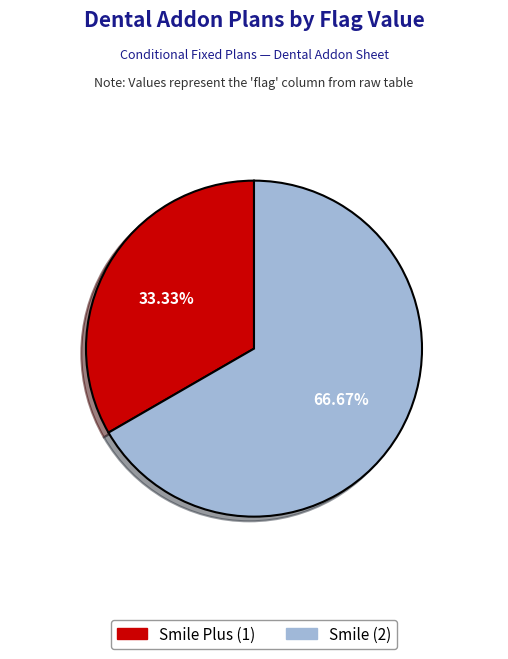

Which has a higher value, Smile Plus (1) or Smile (2)?

Smile (2)